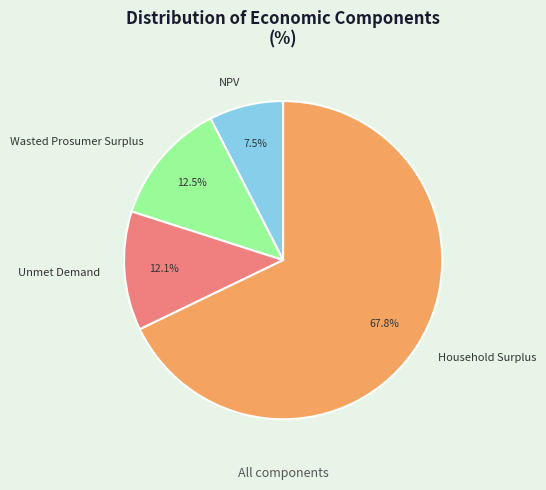

Which category has the smallest portion of the pie?

NPV